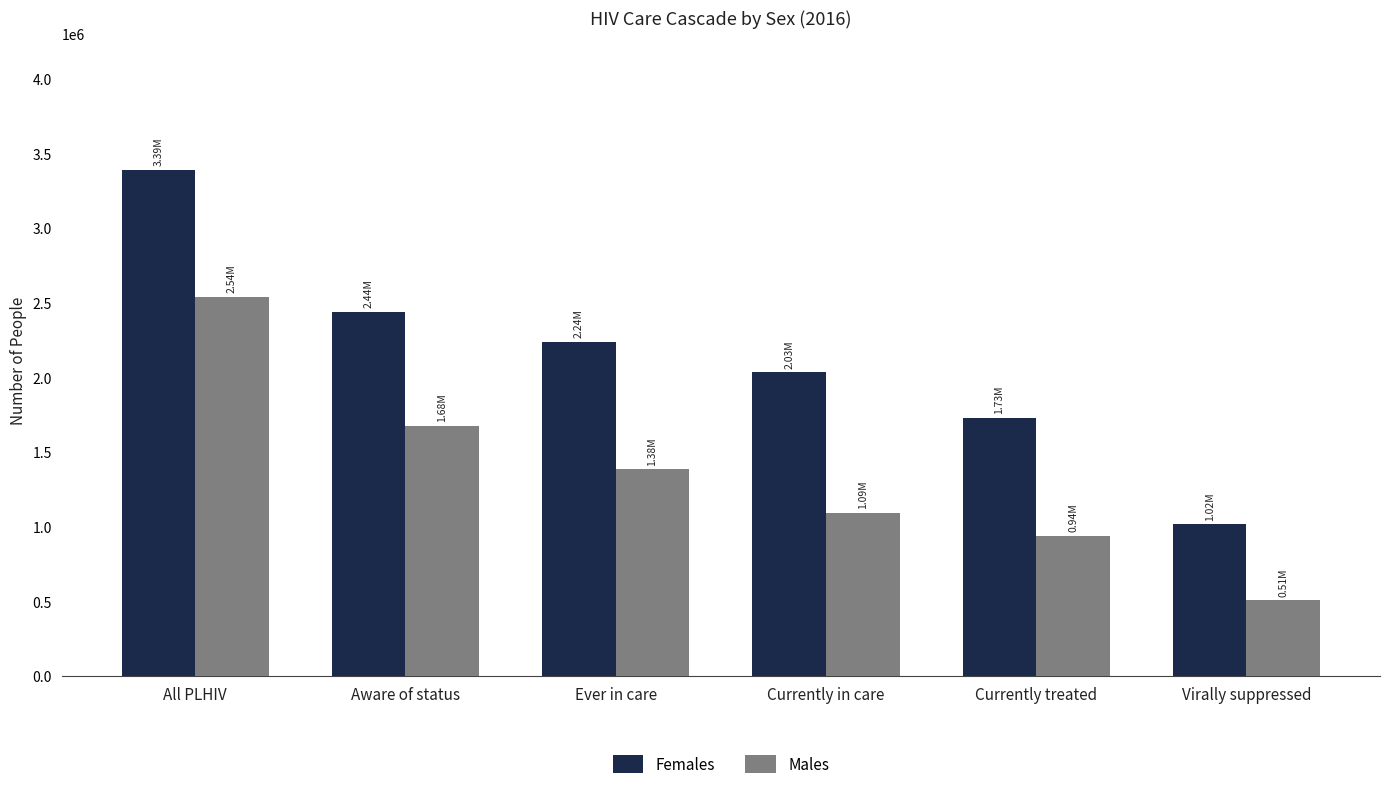

What is the difference between the maximum and minimum values in the Females series?

2373000